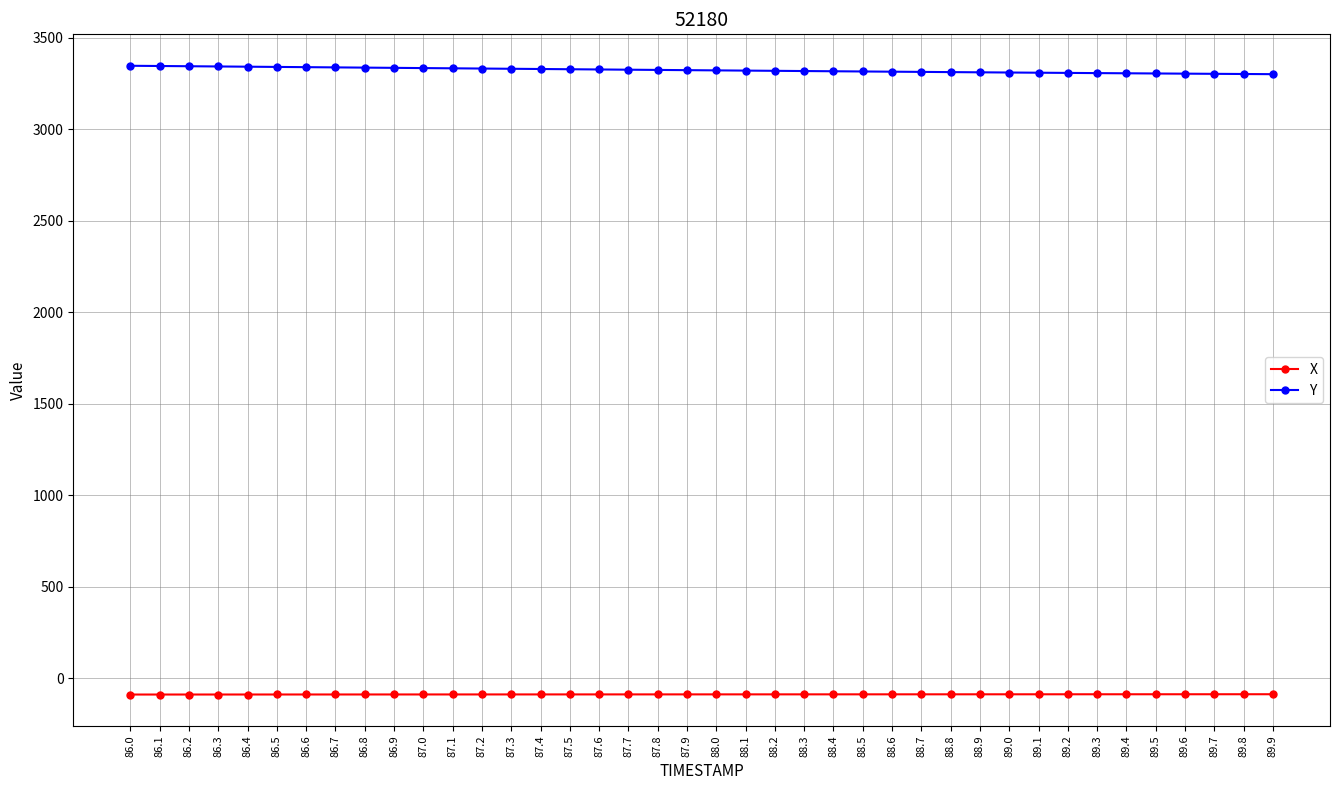

Which series has the largest total across all categories?

Y